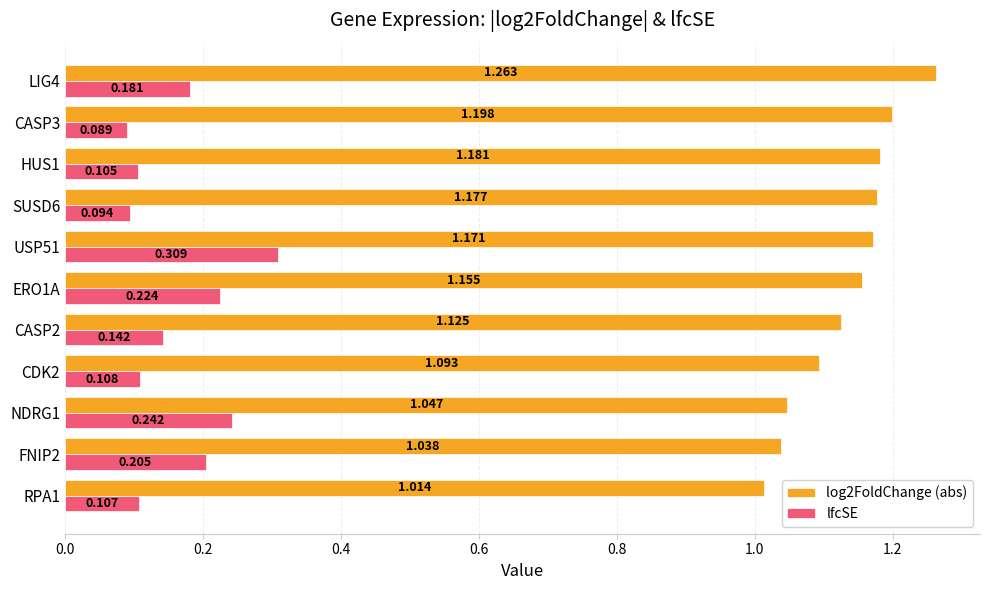

At which label does log2FoldChange (abs) reach its peak?

LIG4